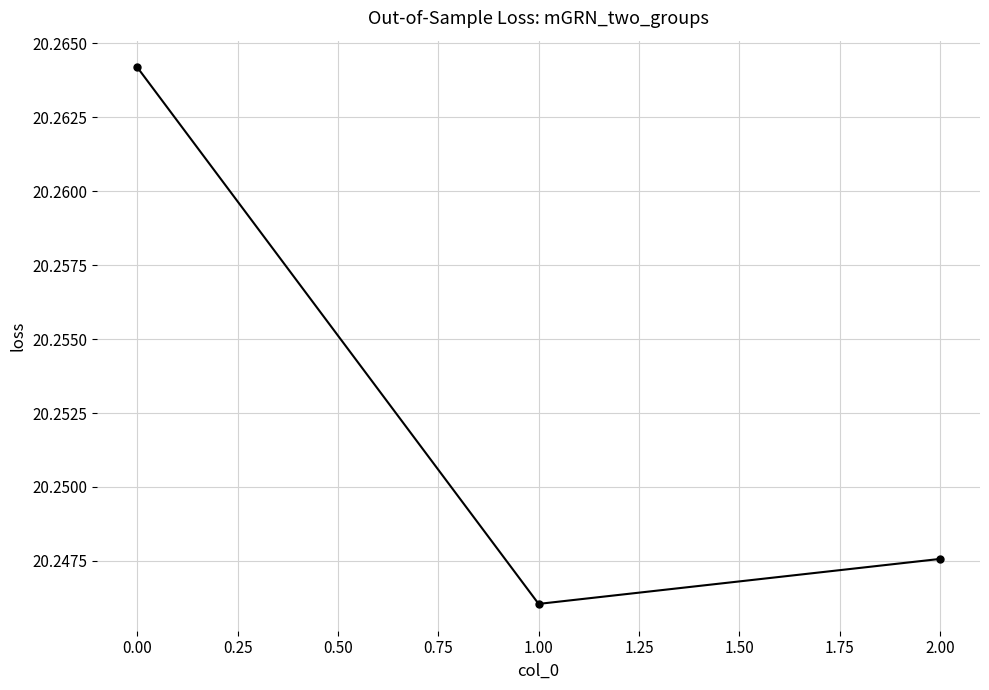

What is the label of the 2nd point from the right?

1.00